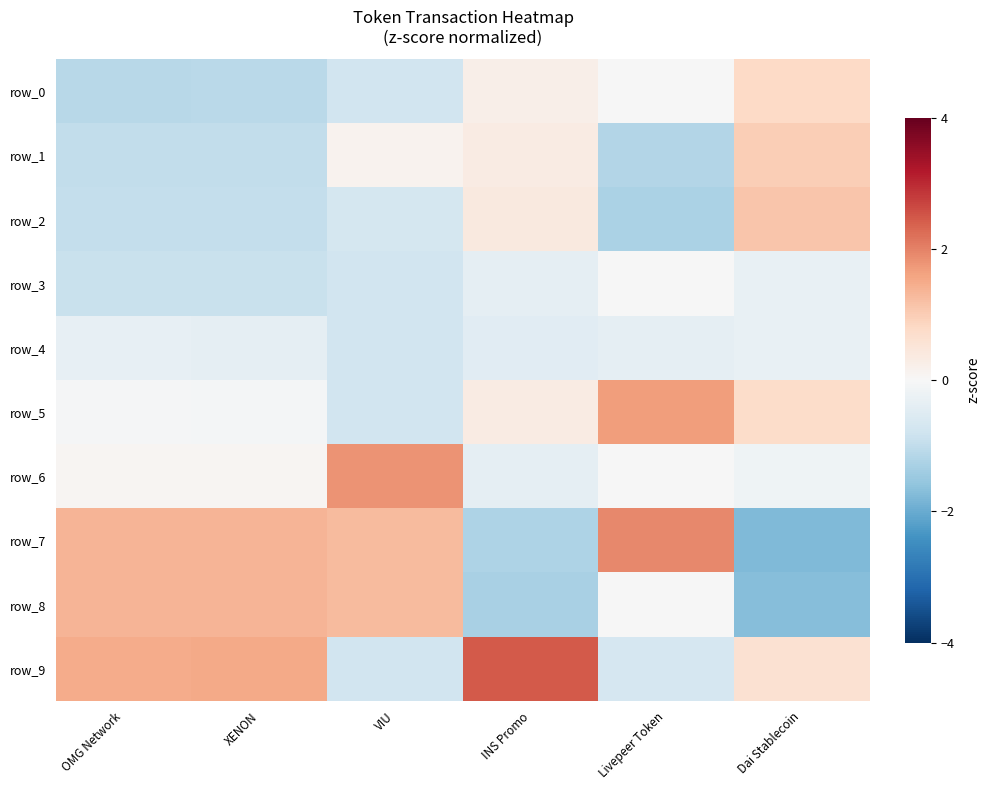

What is the difference between the maximum and minimum values in the row_5 series?

2.4